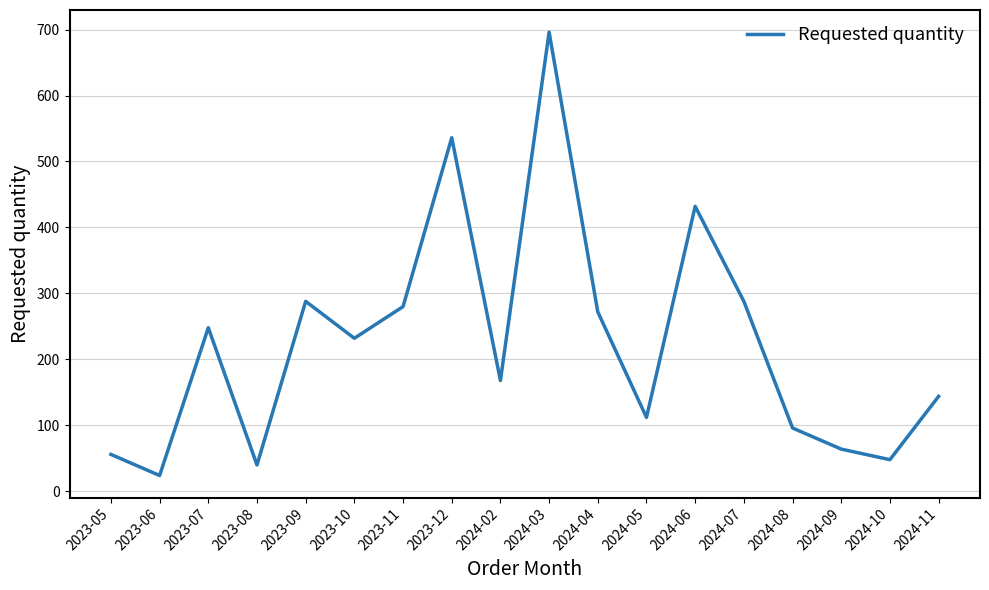

Read the value at 2023-06.

24